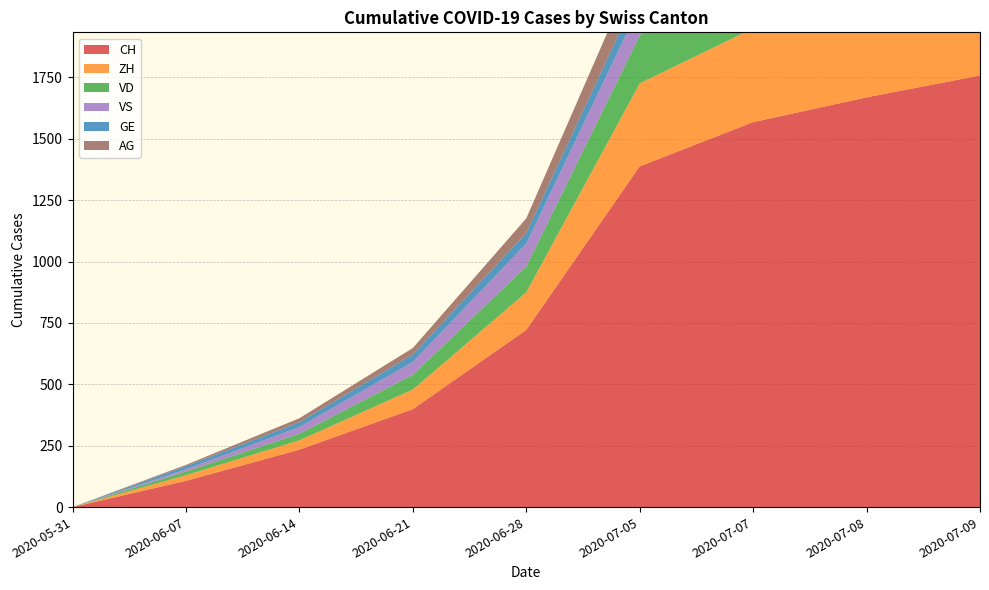

Reading right to left, list all the values displayed in this chart.

CH: 2020-07-09=1758	2020-07-08=1669	2020-07-07=1568	2020-07-05=1388	2020-06-28=722	2020-06-21=399	2020-06-14=234	2020-06-07=107	2020-05-31=0
ZH: 2020-07-09=424	2020-07-08=405	2020-07-07=382	2020-07-05=338	2020-06-28=153	2020-06-21=80	2020-06-14=38	2020-06-07=23	2020-05-31=0
VD: 2020-07-09=252	2020-07-08=240	2020-07-07=224	2020-07-05=195	2020-06-28=105	2020-06-21=60	2020-06-14=27	2020-06-07=15	2020-05-31=0
VS: 2020-07-09=128	2020-07-08=126	2020-07-07=126	2020-07-05=120	2020-06-28=93	2020-06-21=52	2020-06-14=27	2020-06-07=9	2020-05-31=0
GE: 2020-07-09=92	2020-07-08=84	2020-07-07=80	2020-07-05=69	2020-06-28=44	2020-06-21=31	2020-06-14=20	2020-06-07=13	2020-05-31=0
AG: 2020-07-09=153	2020-07-08=147	2020-07-07=140	2020-07-05=125	2020-06-28=59	2020-06-21=26	2020-06-14=16	2020-06-07=5	2020-05-31=0